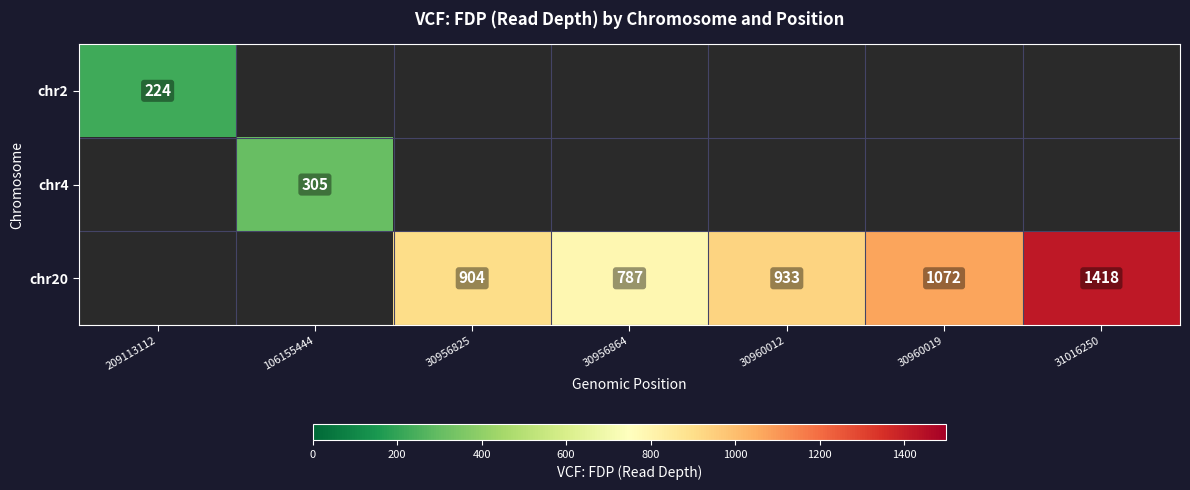

Count the number of categories in the chart.

7